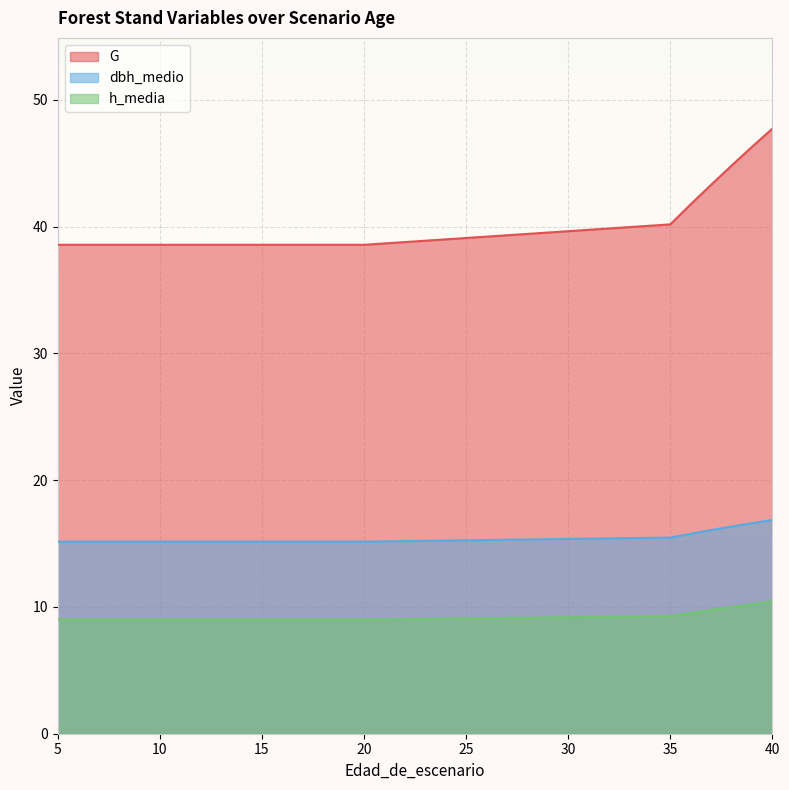

How many series are shown in this chart?

3